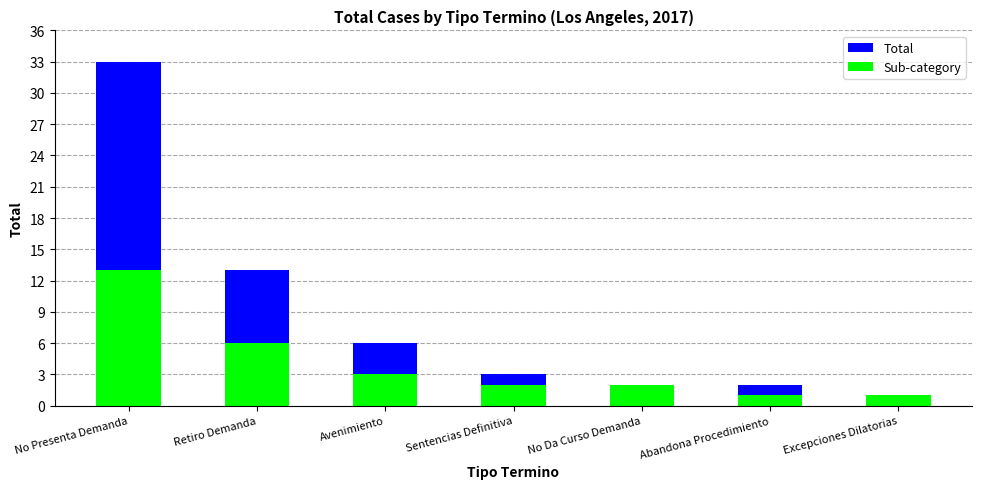

What position from the right is Sentencias Definitiva?

4